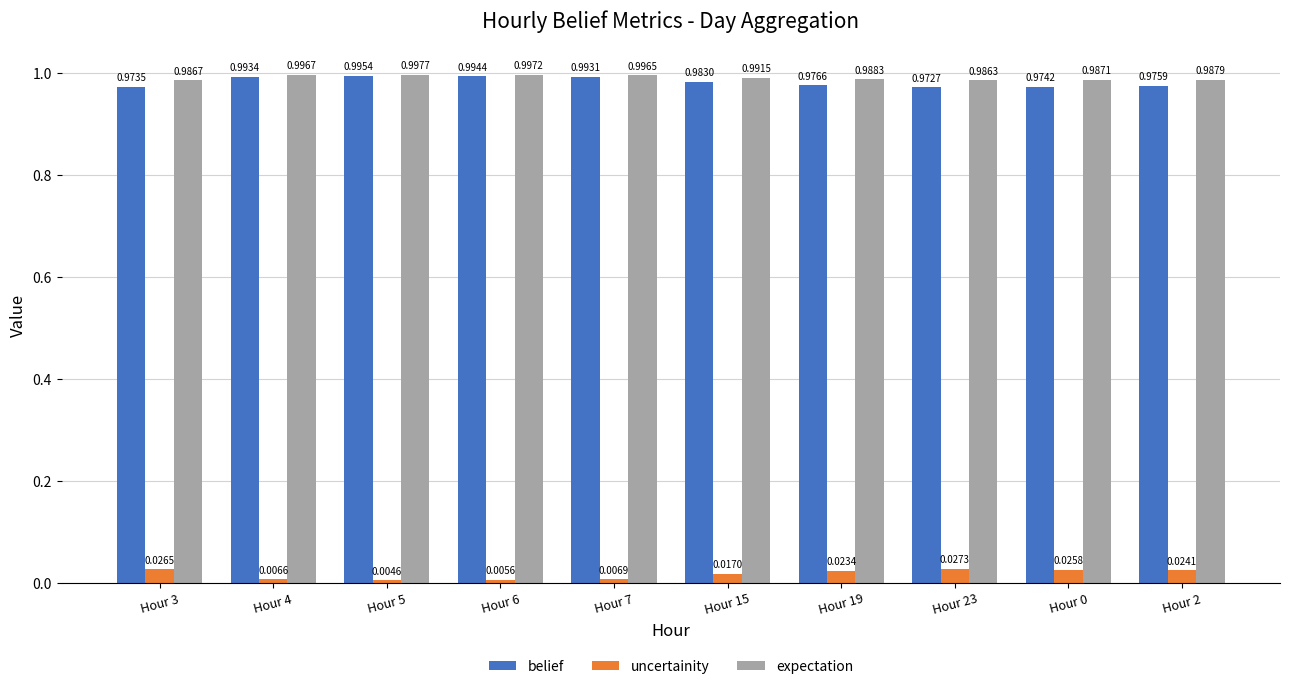

Rank the series by their maximum value, from lowest to highest.

uncertainity, belief, expectation